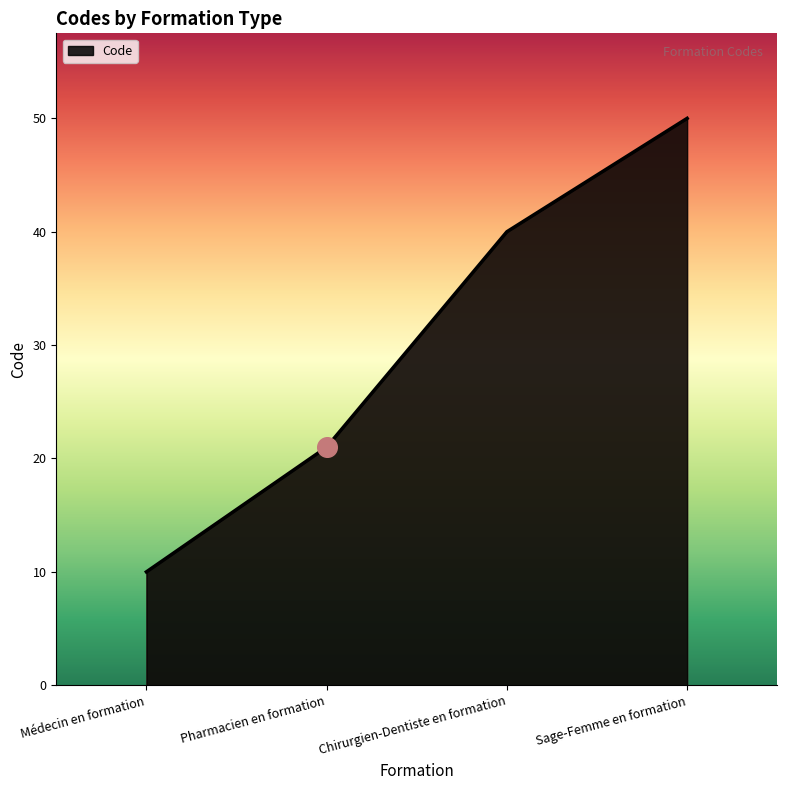

Approximately how many times larger is the value at Chirurgien-Dentiste en formation compared to Sage-Femme en formation?

0.8